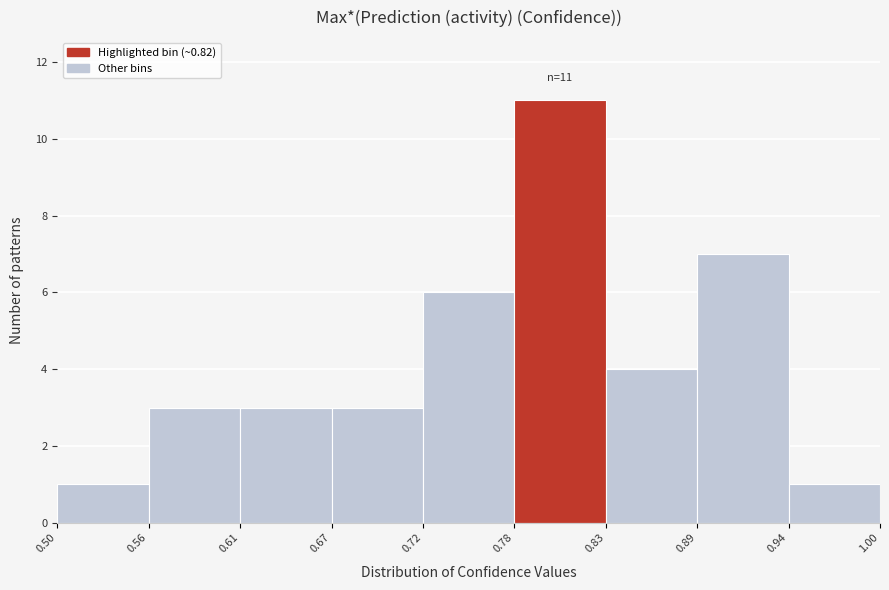

Over which range of the x-axis is the bar tallest?

0.78 to 0.83